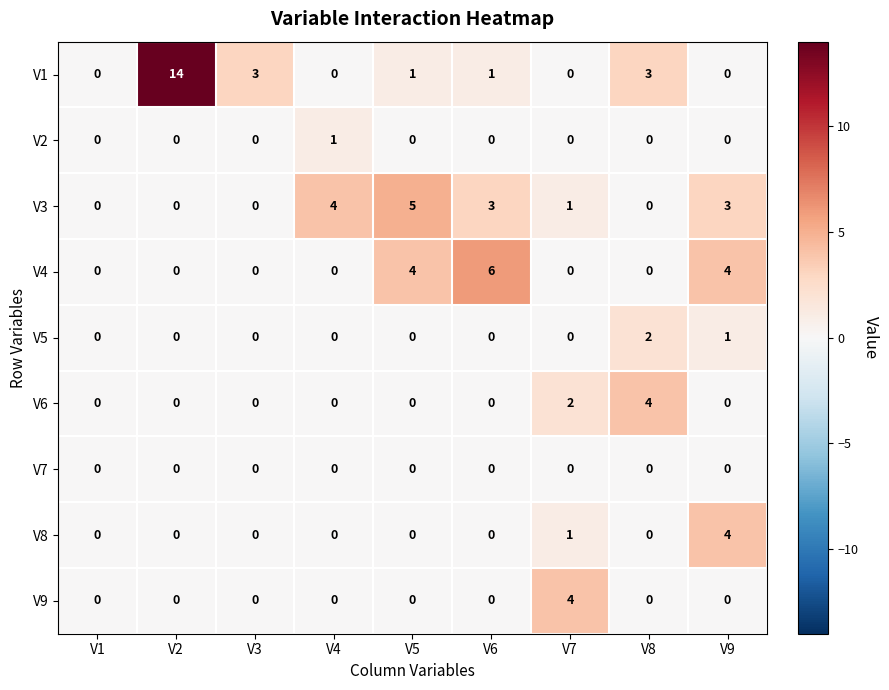

The value of V1 at V7 is -6. True or false?

False